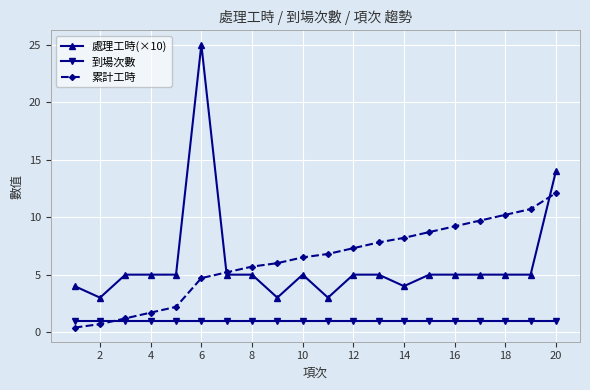

Reading left to right, extract all data points from this chart.

處理工時(×10): 4.0	3.0	5.0	5.0	5.0	25.0	5.0	5.0	3.0	5.0	3.0	5.0	5.0	4.0	5.0	5.0	5.0	5.0	5.0	14.0
到場次數: 1.0	1.0	1.0	1.0	1.0	1.0	1.0	1.0	1.0	1.0	1.0	1.0	1.0	1.0	1.0	1.0	1.0	1.0	1.0	1.0
累計工時: 0.4	0.7	1.2	1.7	2.2	4.7	5.2	5.7	6.0	6.5	6.8	7.3	7.8	8.2	8.7	9.2	9.7	10.2	10.7	12.1